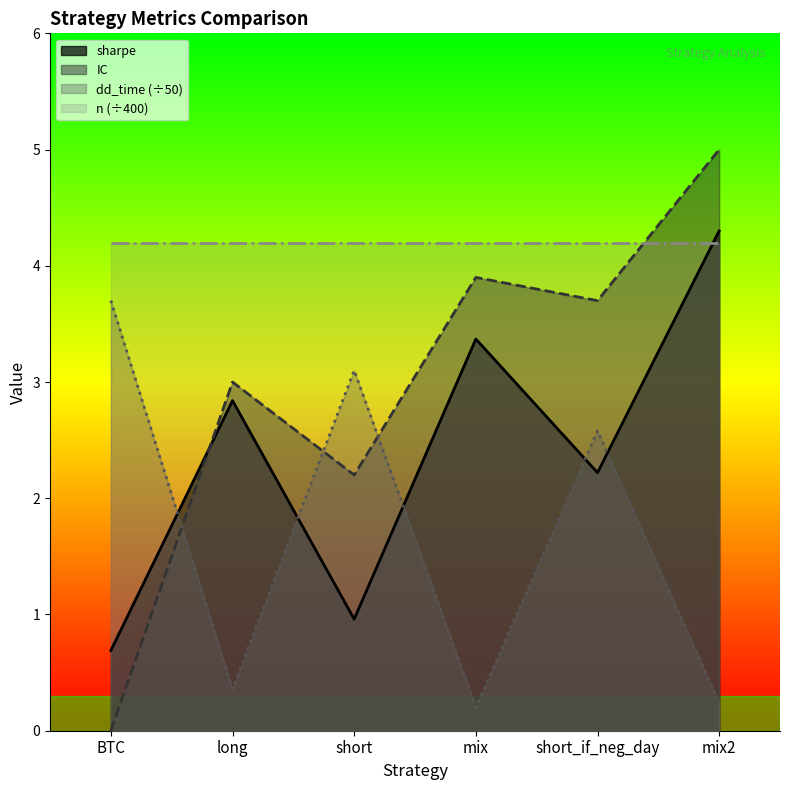

In sharpe, how many points are lower than both neighbors (excluding endpoints)?

2